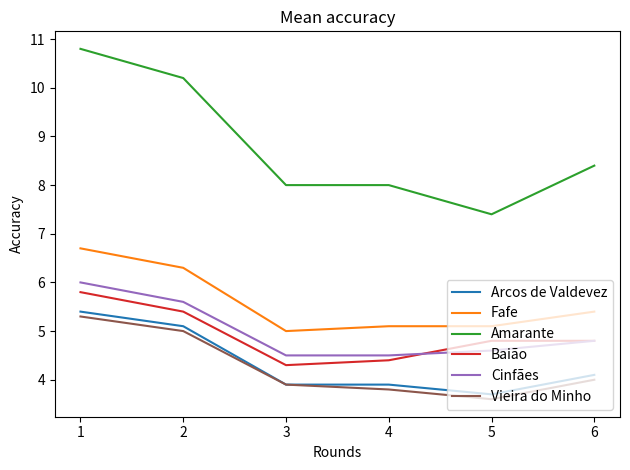

Is it true that Vieira do Minho equals 5.0 at 2?

True